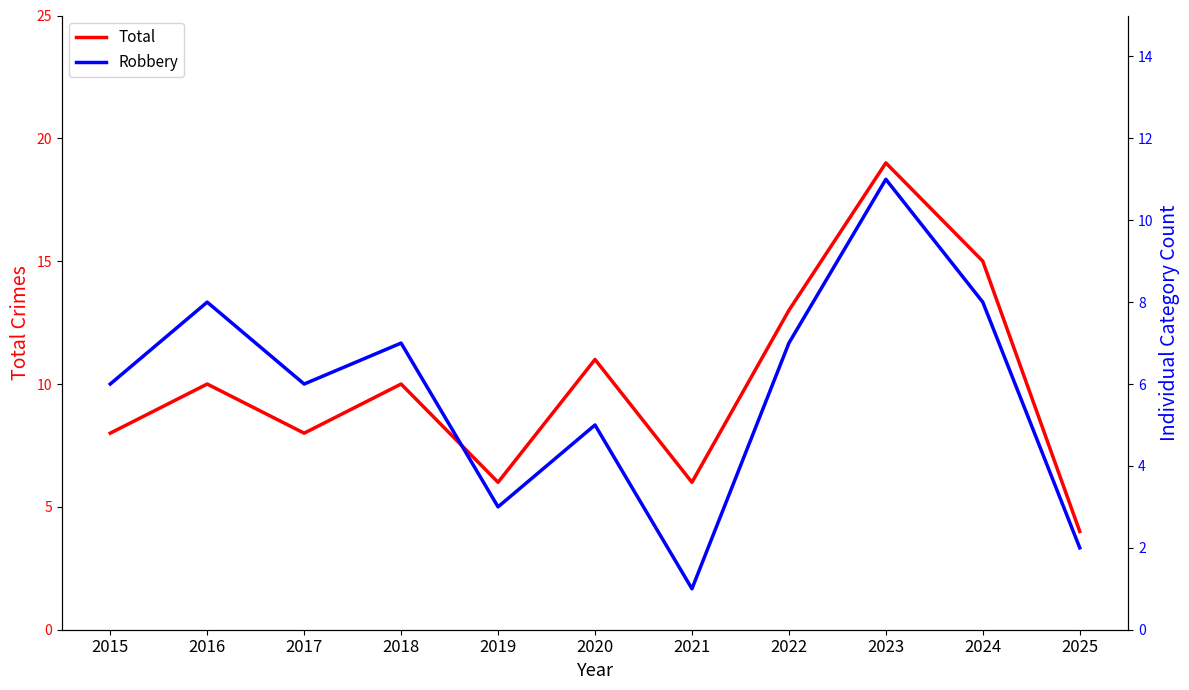

List the series in order of their peak value, highest first.

Total, Robbery, Aggravated Battery, Aggravated Assault